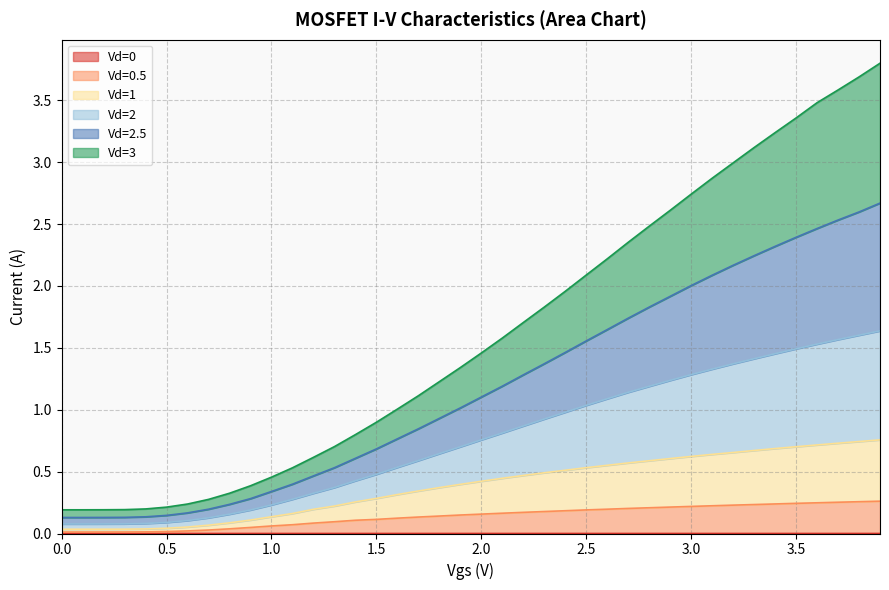

At how many categories does at least one series exceed 2?

15